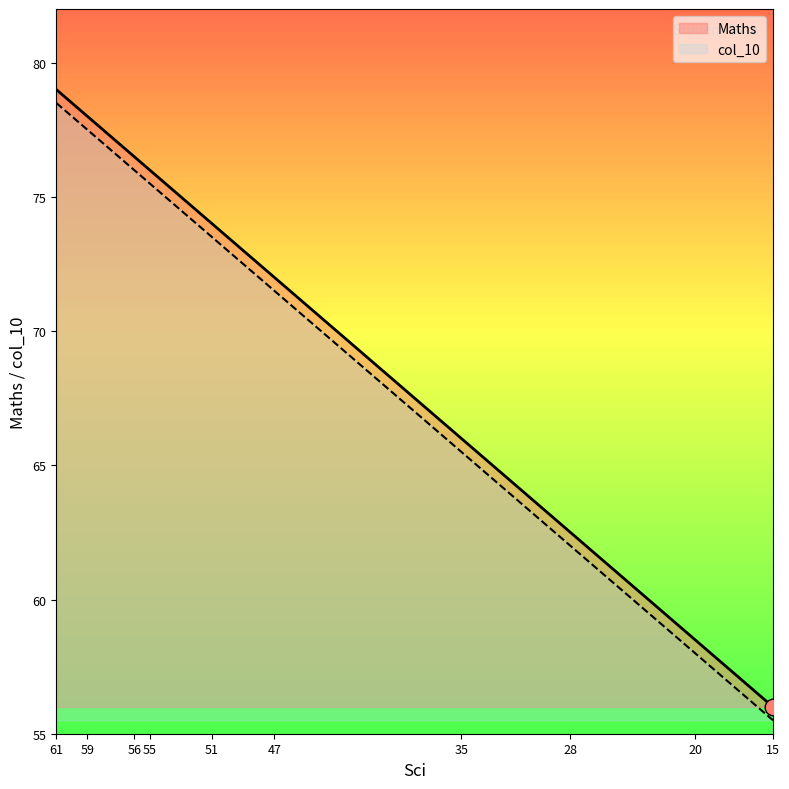

What is the value of the col_10 point at the 3rd from the left?

76.0